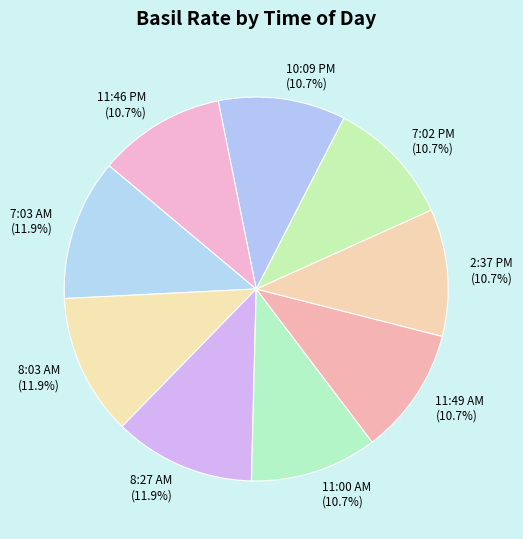

Is 7:03 AM the majority of the pie?

No